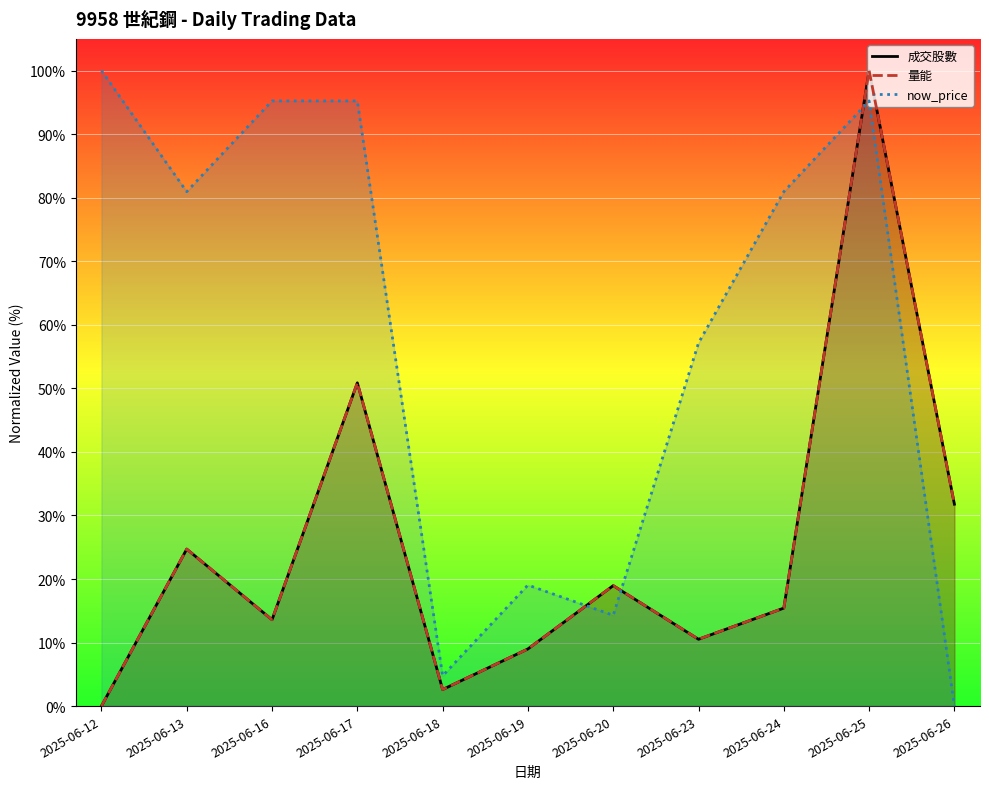

At which label does 成交股數 reach its minimum?

2025-06-12